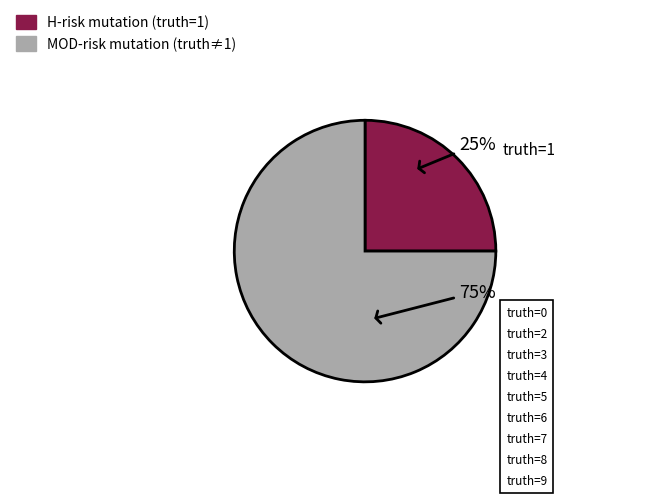

Is there a majority slice in this chart?

Yes